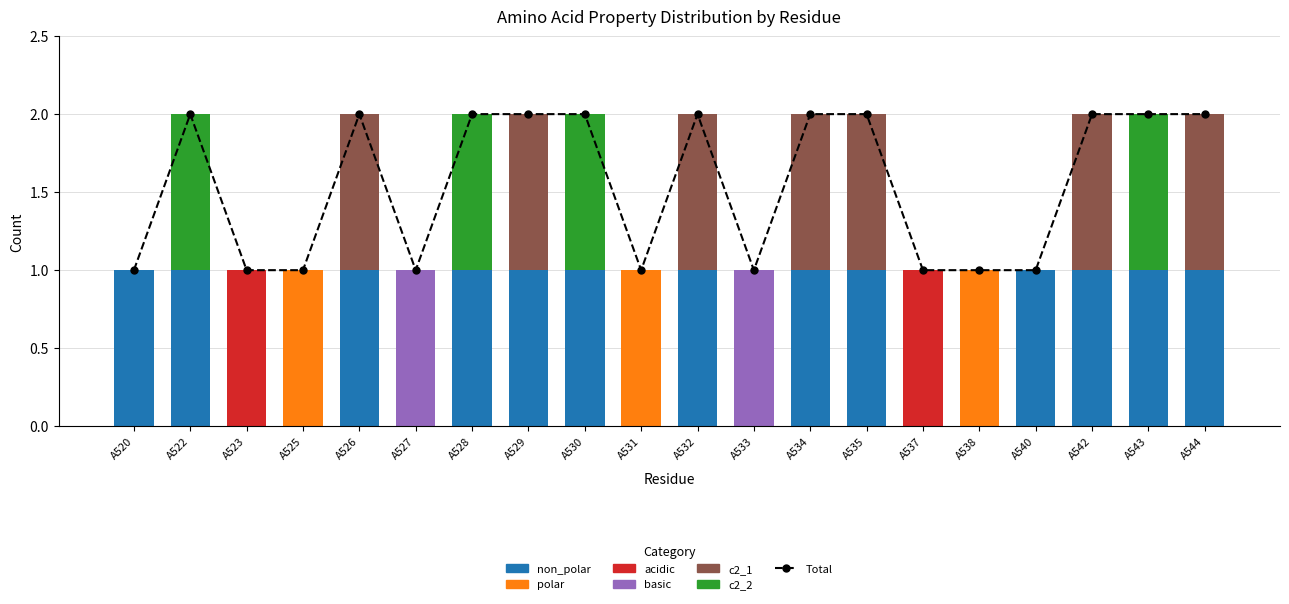

Rank the categories by c2_1 value from lowest to highest.

A520, A522, A523, A525, A527, A528, A530, A531, A533, A537, A538, A540, A543, A526, A529, A532, A534, A535, A542, A544